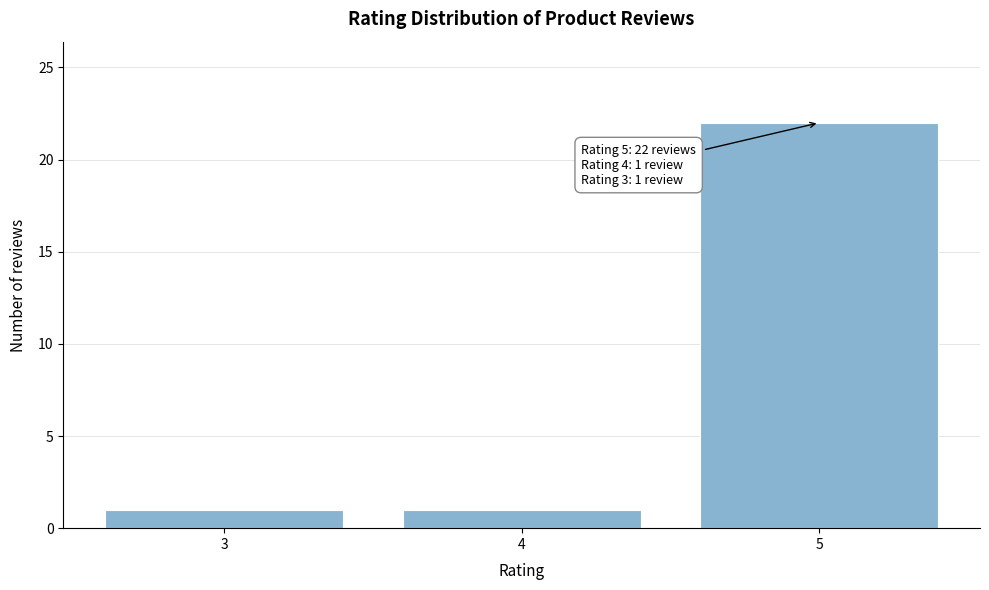

Reading left to right, extract all data points from this chart.

3=1	4=1	5=22